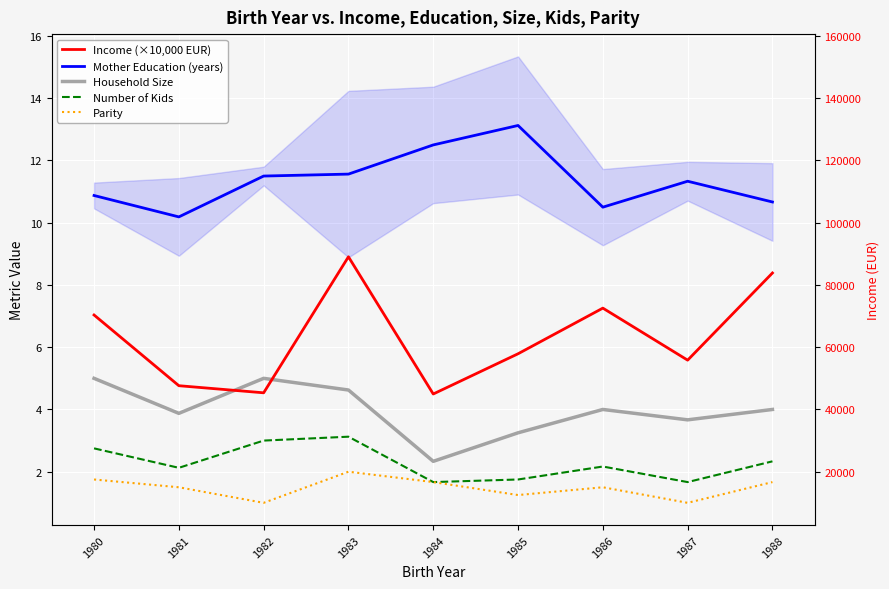

Rank the series at 1986 from lowest to highest value.

Parity, Number of Kids, Household Size, Income (×10,000 EUR), Mother Education (years)